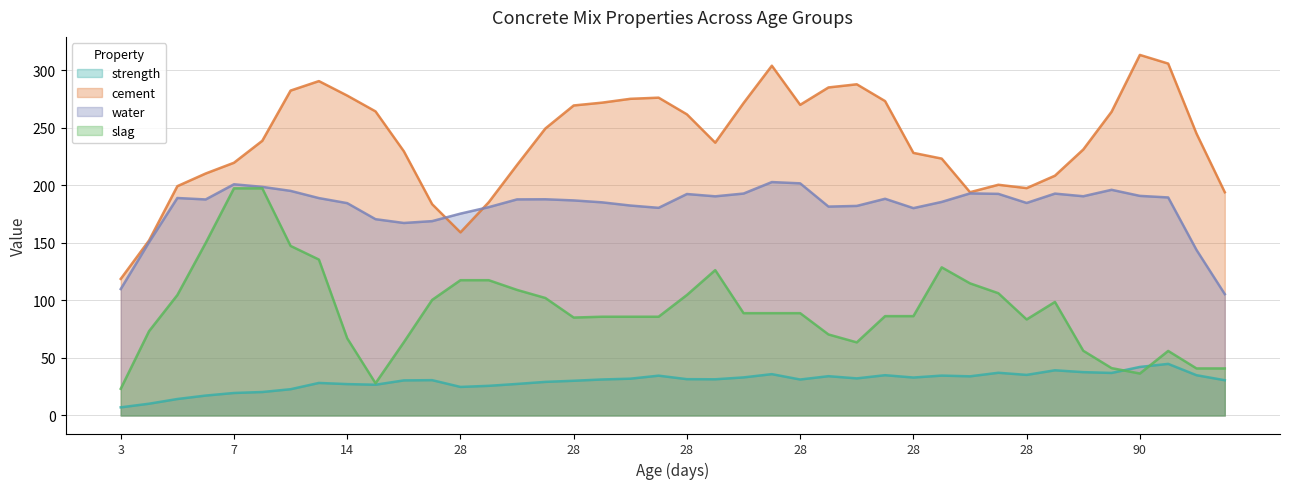

Which category has the lowest value in the strength series?

3